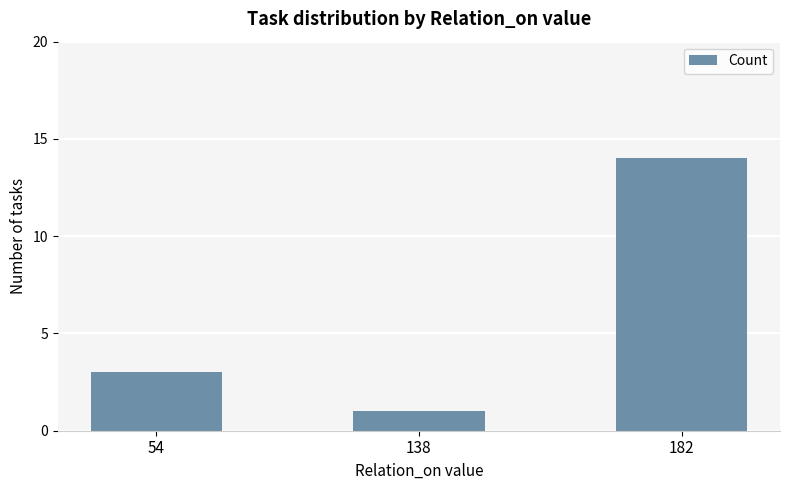

Approximately how many times larger is the value at 138 compared to 182?

0.1